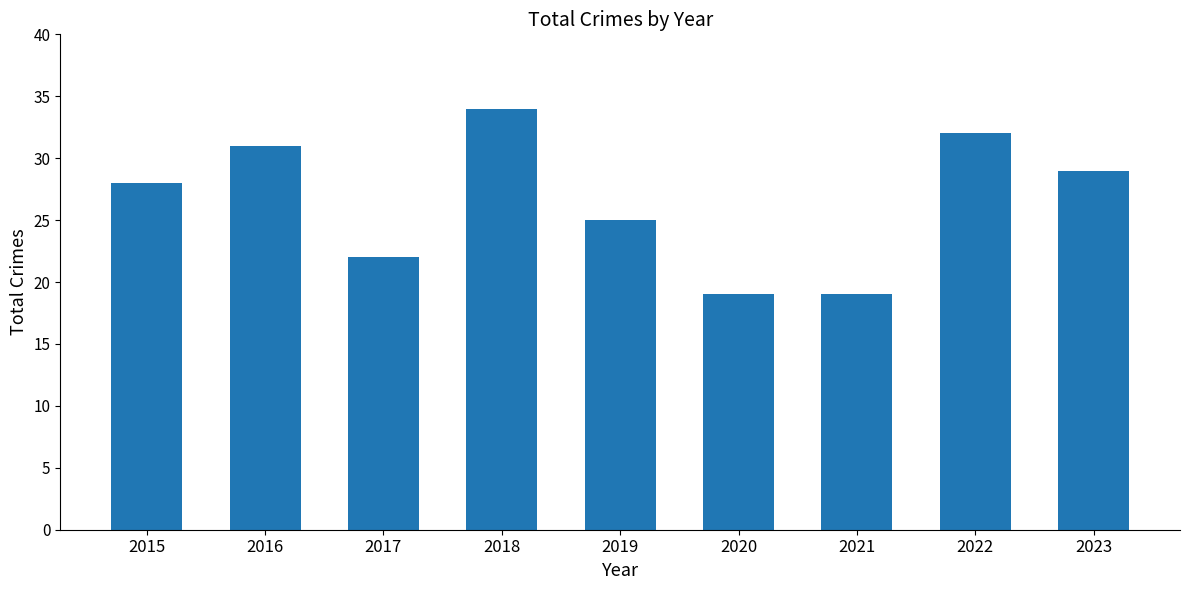

Which label corresponds to the largest value in the chart?

2018